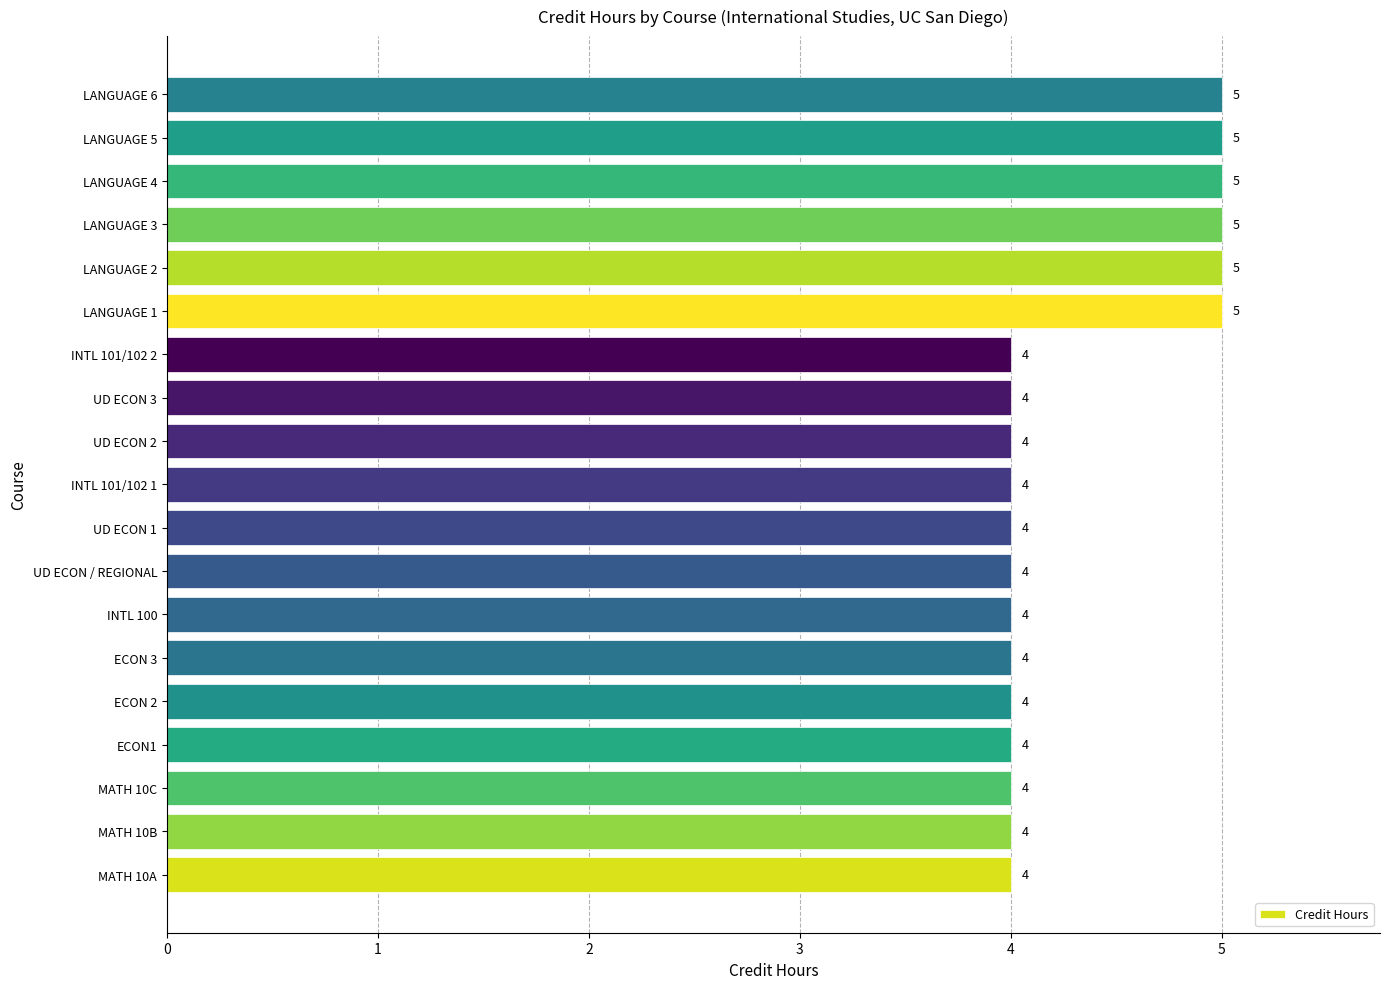

What is the smallest value displayed?

4